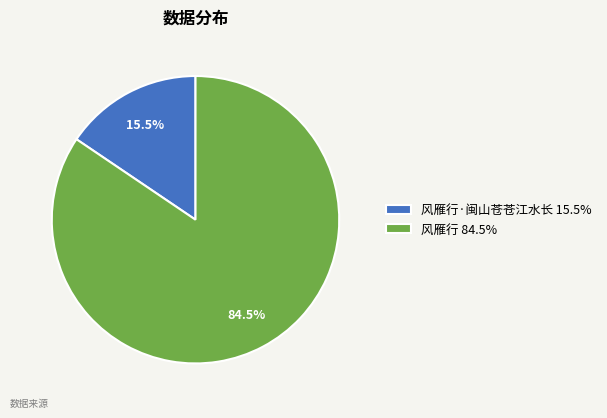

Which slice represents more than half of the pie?

风雁行 84.5%